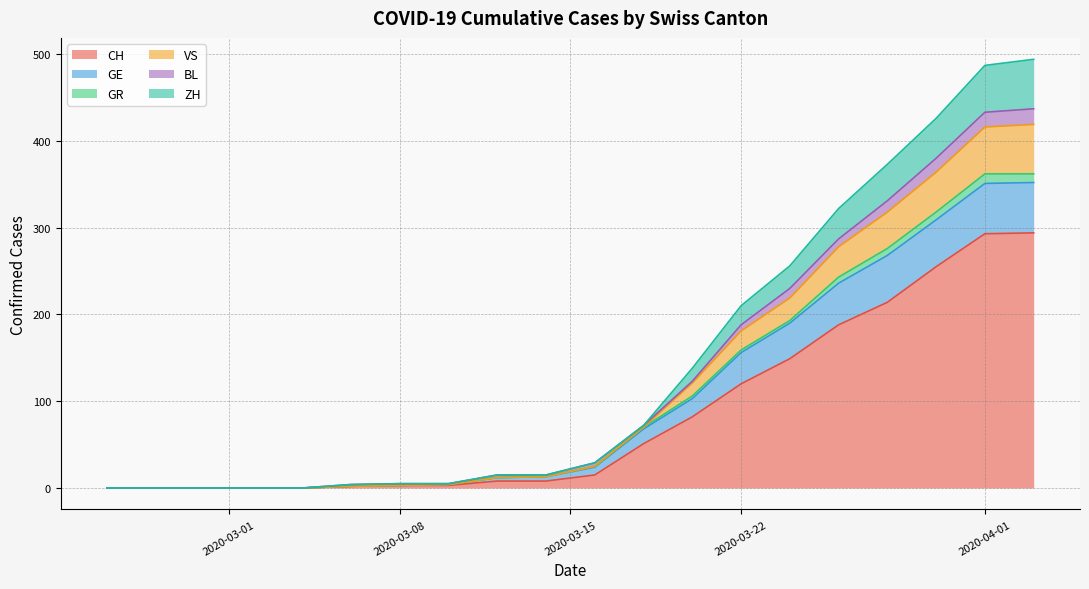

At how many categories does at least one series exceed 11?

11